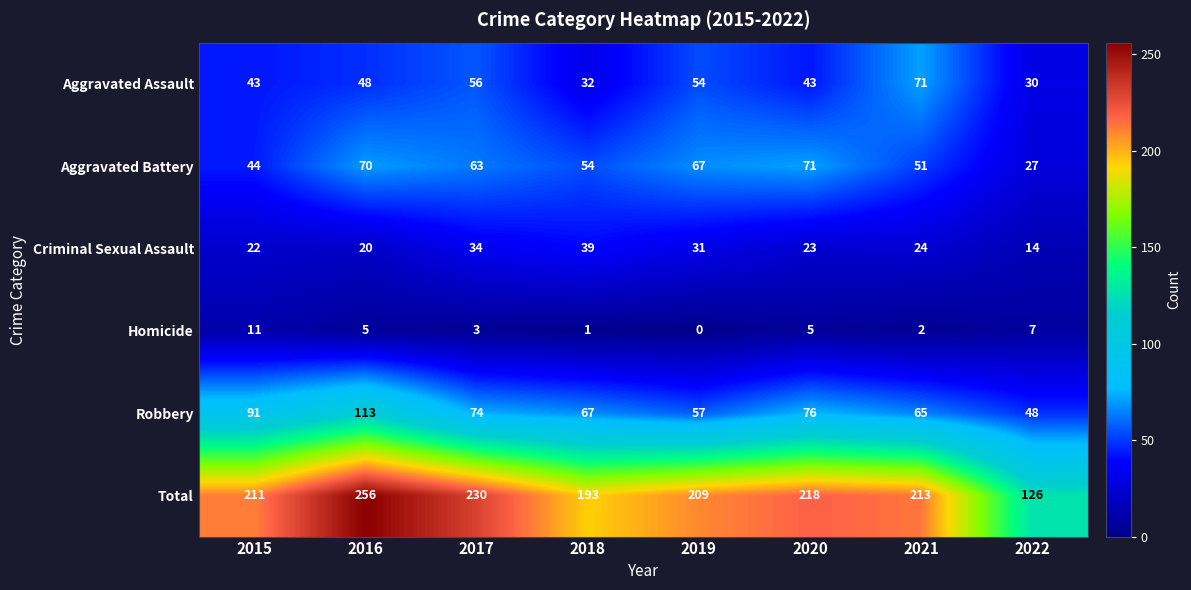

How many values in the Aggravated Assault series are below 48?

4